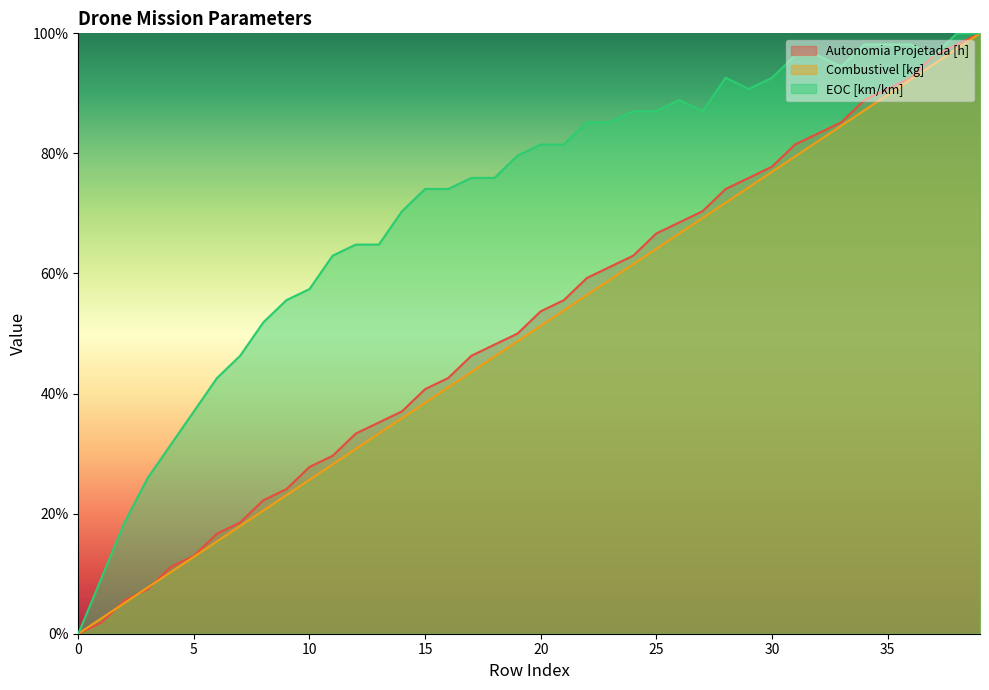

What is the value of the Autonomia Projetada [h] point at the 37th from the left?

0.9